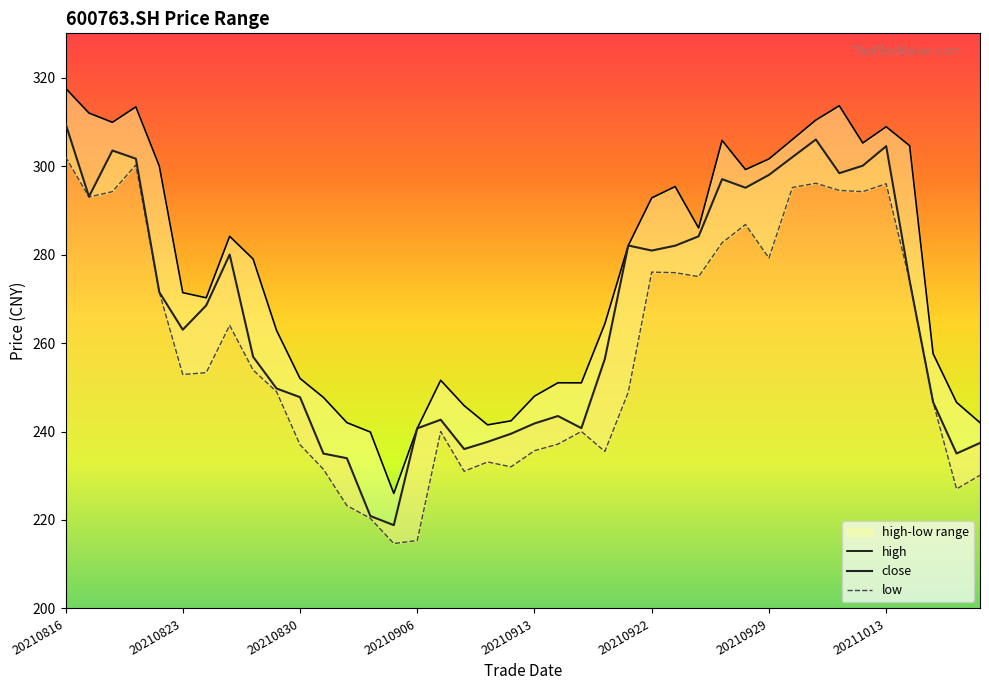

Reading right to left, extract all data points from this chart.

close: 237.4	235.0	246.7	274.1	304.5	300.1	298.4	306.0	302.0	298.0	295.1	297.0	284.1	282.0	280.9	282.0	256.4	240.8	243.5	241.8	239.5	237.7	236.0	242.7	240.7	218.8	220.9	234.0	235.0	247.8	249.7	256.9	280.0	268.5	263.0	271.5	301.7	303.5	293.1	309.6
high: 242.0	246.6	257.6	304.6	308.9	305.2	313.6	310.4	306.0	301.6	299.2	305.8	286.0	295.4	292.8	282.0	264.3	251.0	251.0	248.0	242.4	241.5	245.8	251.6	240.7	226.0	239.9	242.0	247.7	252.0	262.9	279.0	284.1	270.2	271.4	300.0	313.4	309.9	312.0	317.6
low: 230.1	227.0	246.7	274.1	296.0	294.2	294.5	296.1	295.1	279.2	286.8	282.6	275.0	275.9	276.0	248.9	235.5	240.0	237.1	235.7	232.0	233.1	231.0	240.0	215.4	214.7	220.4	223.2	231.4	237.0	249.0	253.9	264.0	253.3	252.9	271.5	300.2	294.2	293.0	302.1